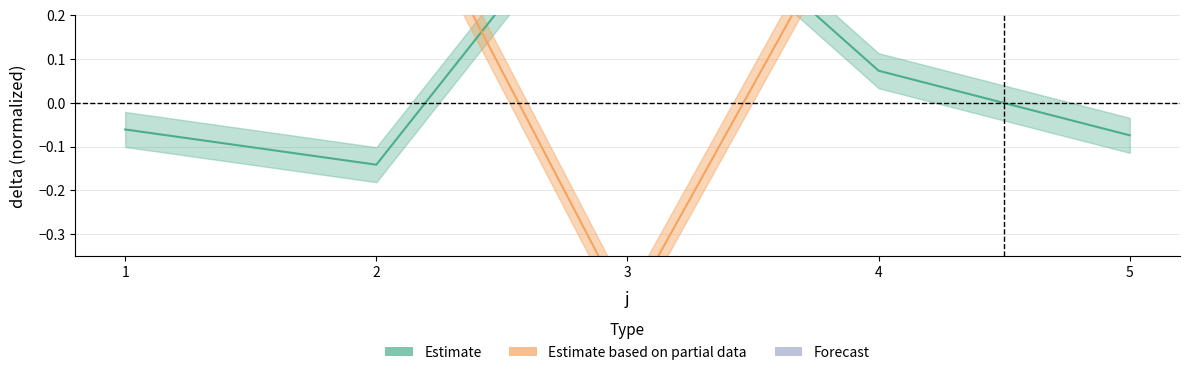

Which category has the lowest value across all series?

1